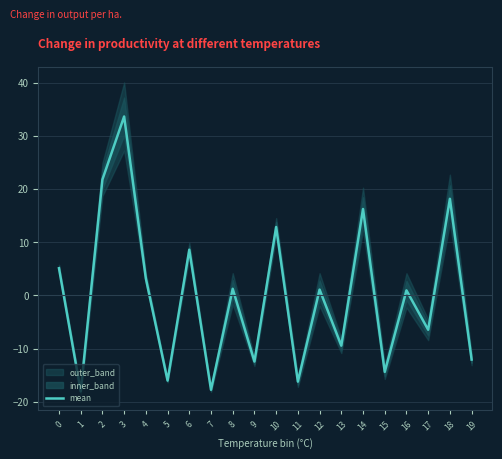

Reading right to left, what are all the values shown in this chart?

19=-12.1	18=18.2	17=-6.5	16=0.9	15=-14.4	14=16.2	13=-9.4	12=1.1	11=-16.2	10=12.9	9=-12.4	8=1.2	7=-17.8	6=8.6	5=-16.0	4=3.2	3=33.6	2=21.8	1=-18.0	0=5.1